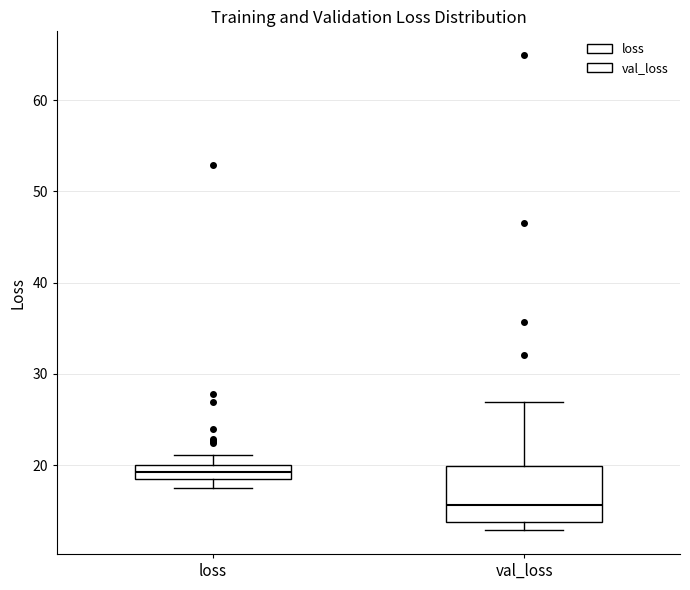

Where is the lower edge of the box for loss on the y-axis? The values are not printed on the chart, so give them approximately, as read against the axis.

19